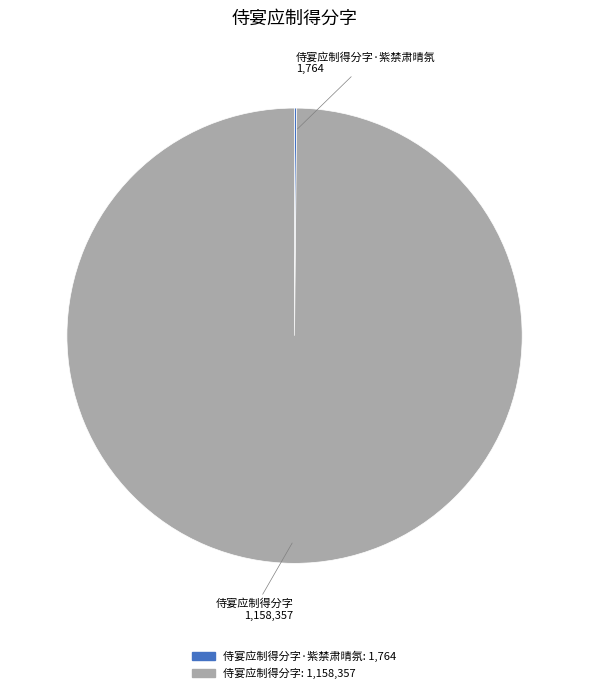

Is there a majority slice in this chart?

Yes